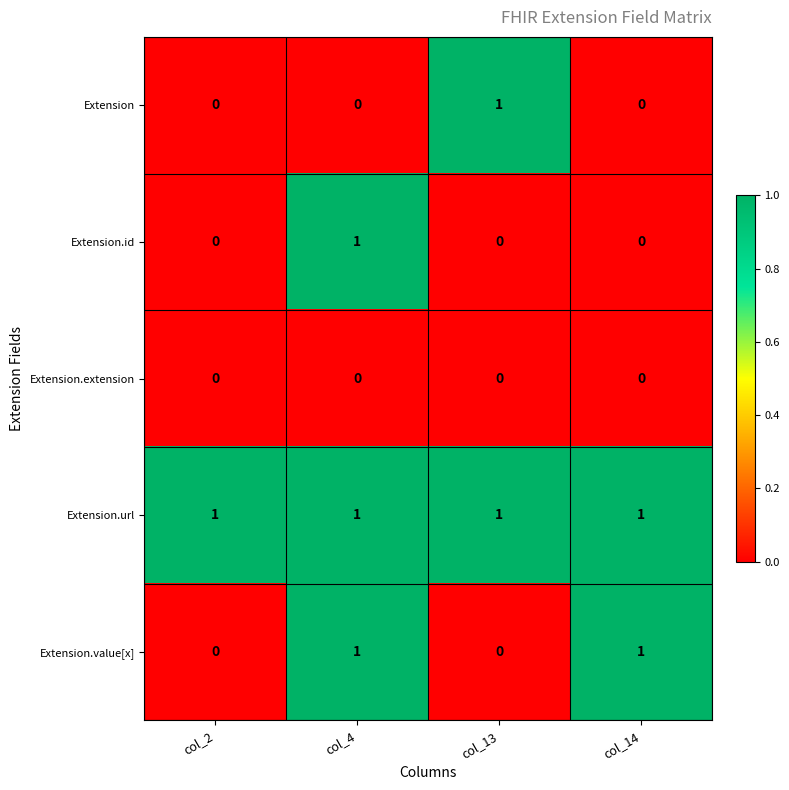

True or false: Extension.extension has a value of 0 at col_14.

True